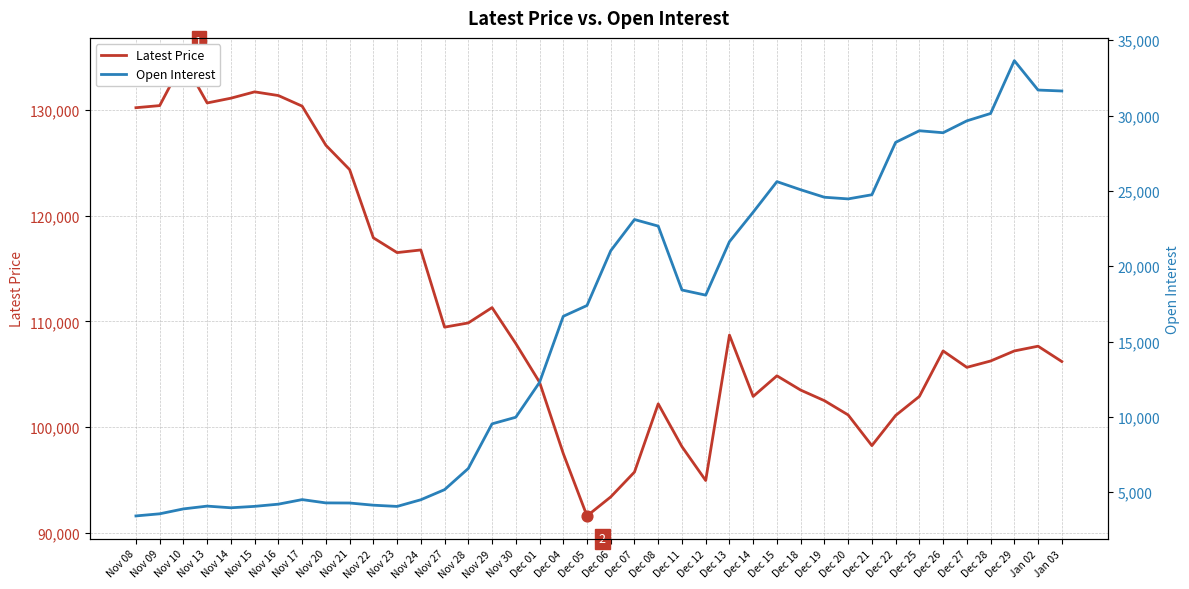

What are all the series names shown in the legend?

Latest Price, Open Interest